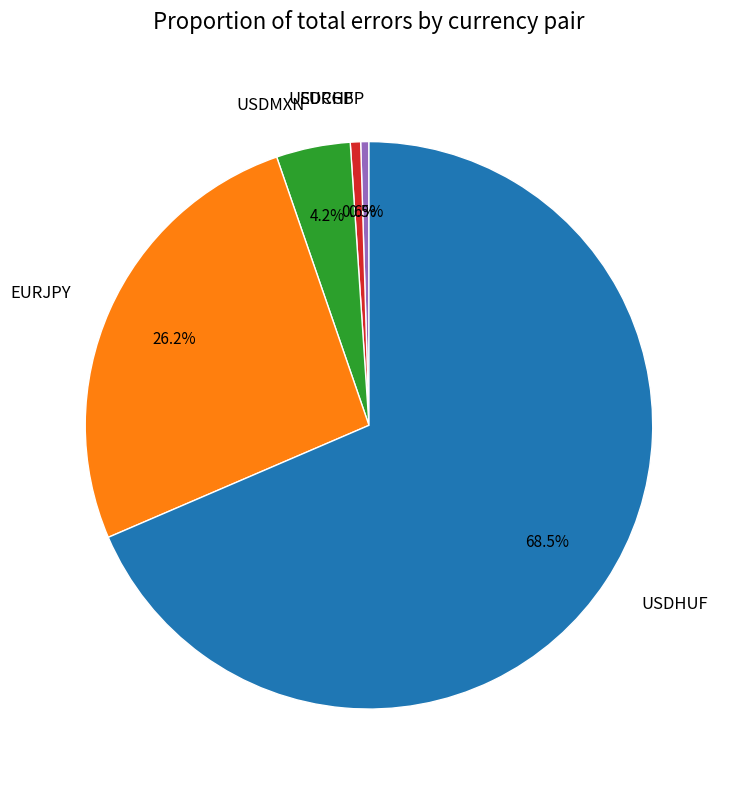

Combined, do USDHUF and EURJPY account for over 50%?

Yes